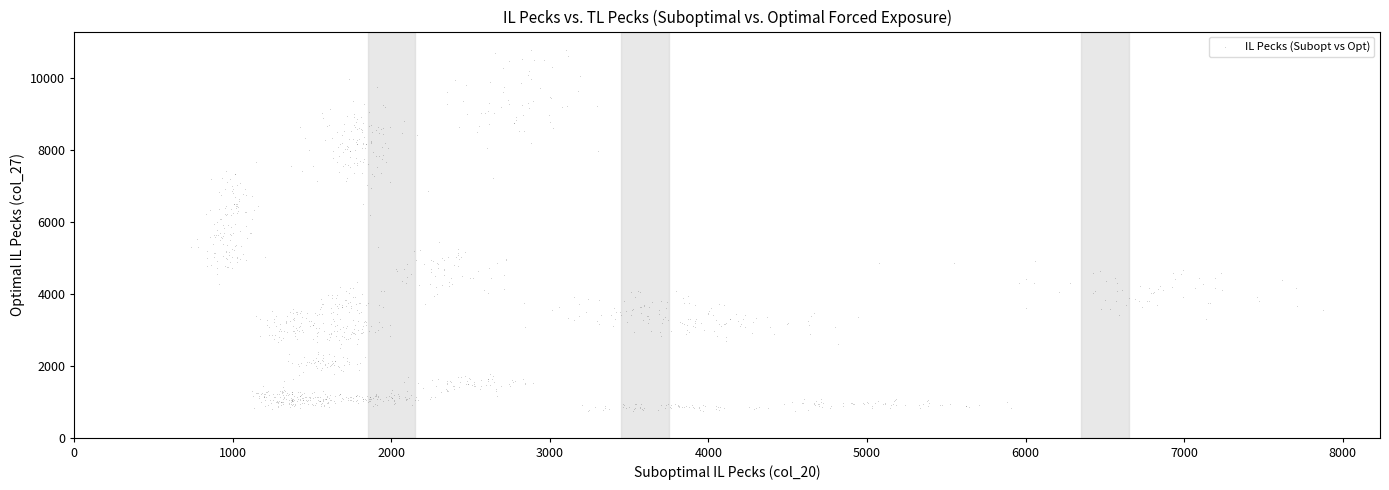

What is the range of Y values (max minus min)?

10045.4